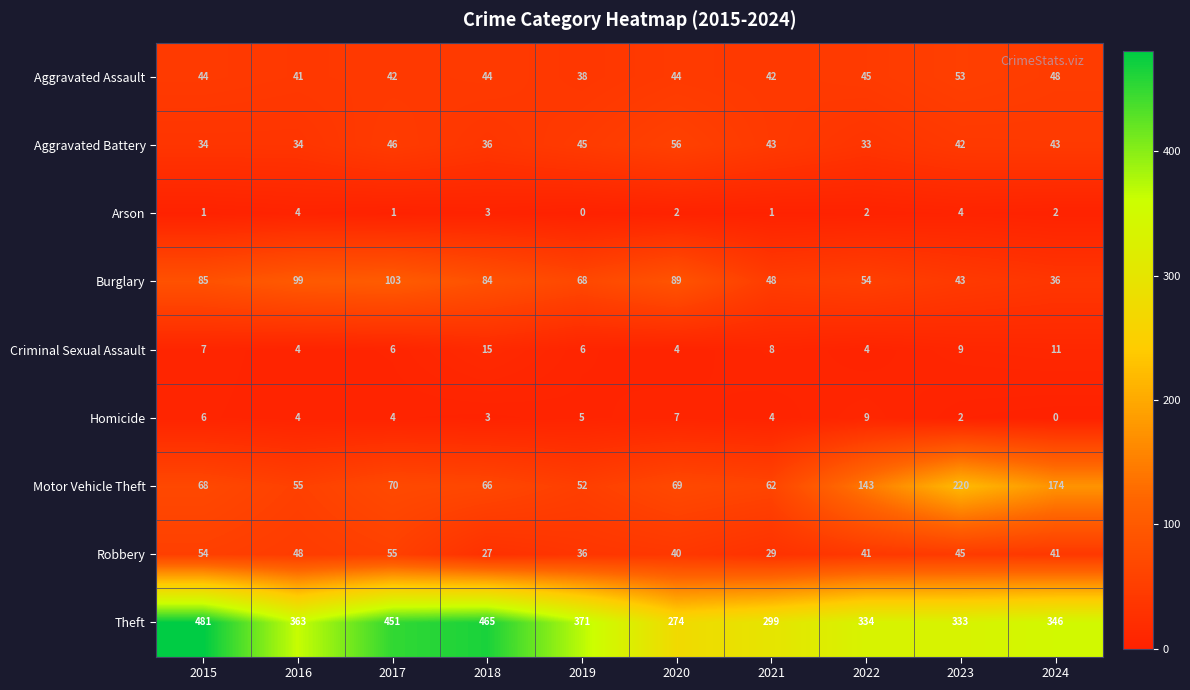

Count the Homicide values in the range 3 to 6.

6